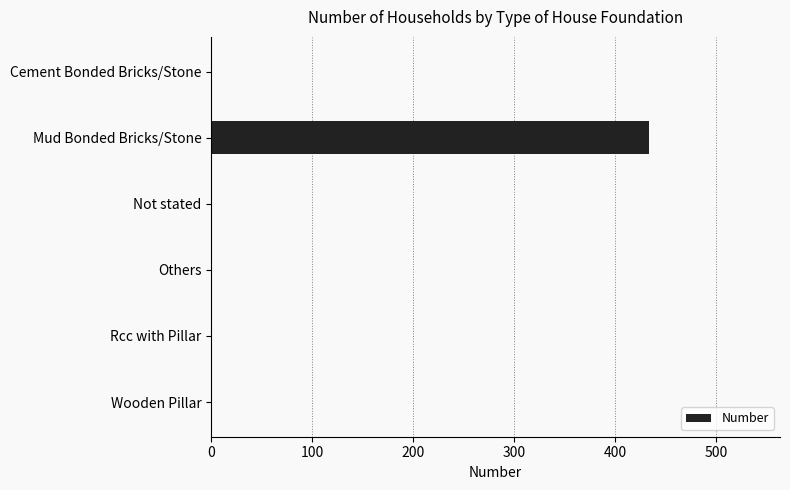

True or false: the data shows 95 at Mud Bonded Bricks/Stone.

False